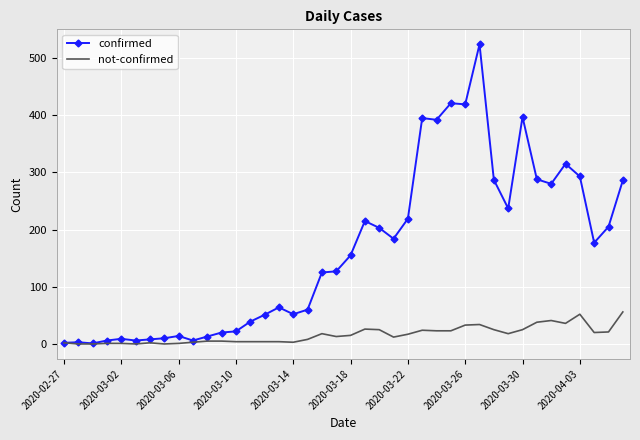

What is the maximum value shown in the chart?

524